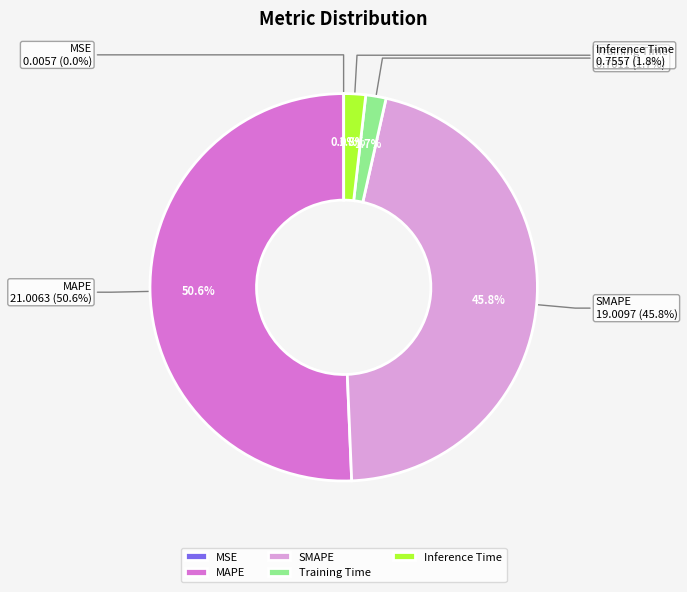

Which category has the biggest portion of the pie?

MAPE